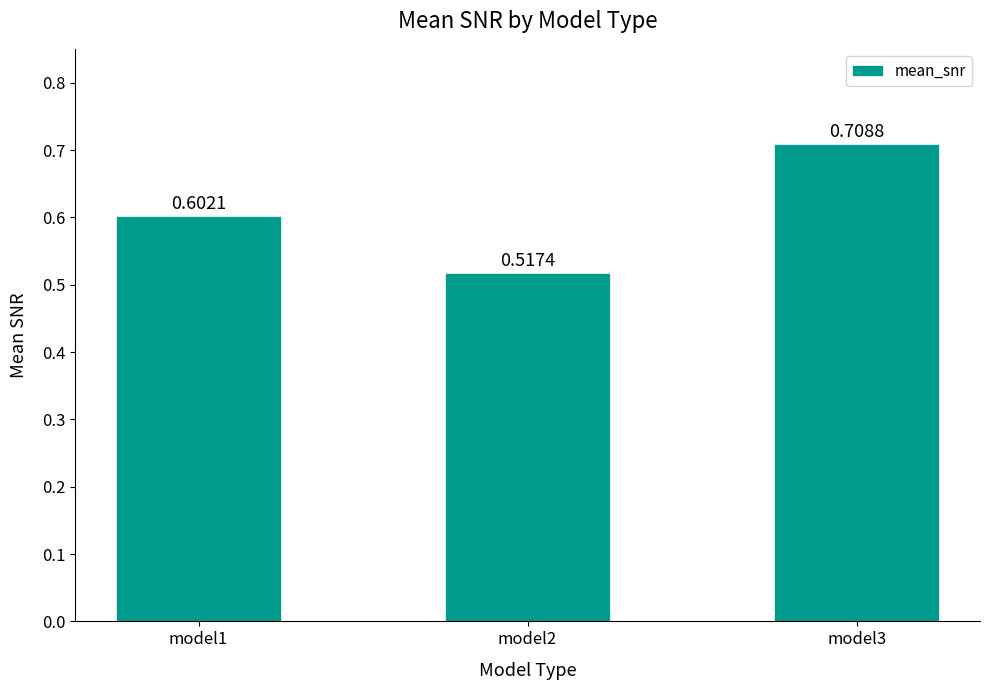

Where is the data nearest to the value 0?

model2